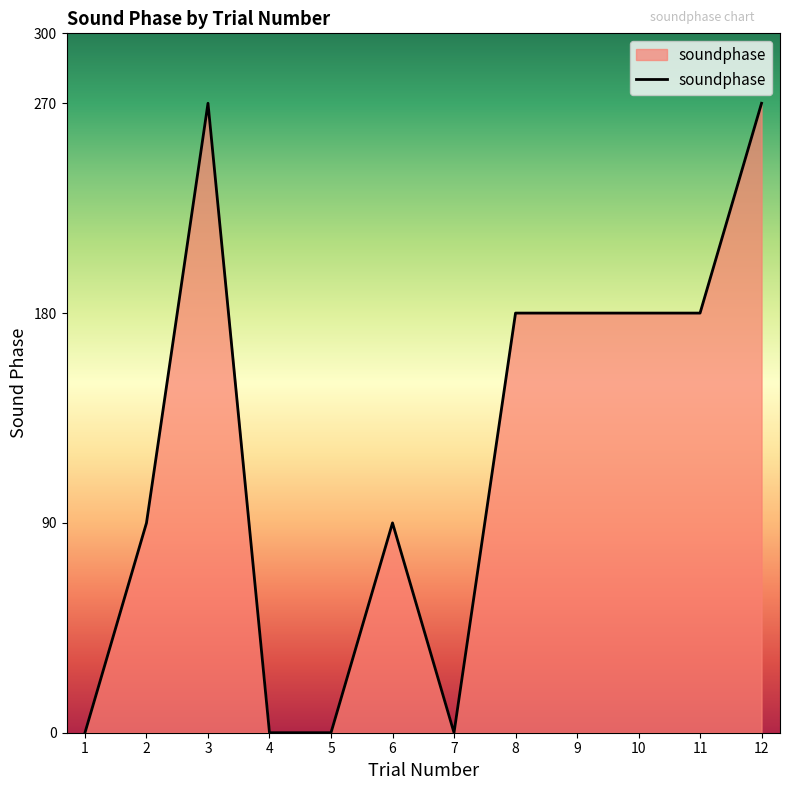

Which has a higher value, 6 or 5?

6